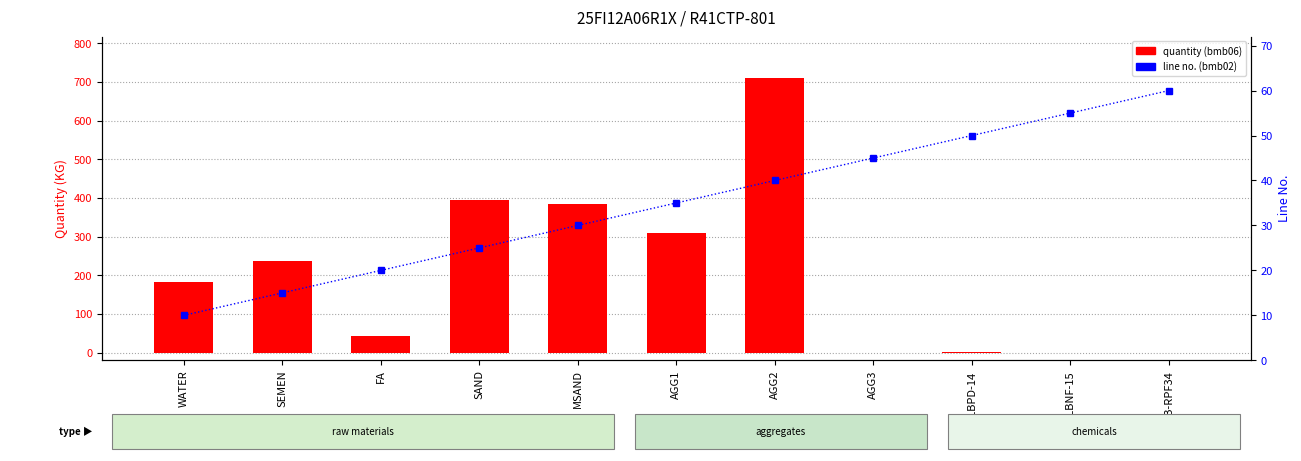

Which series changed the most between FA and AGG3?

quantity (bmb06)